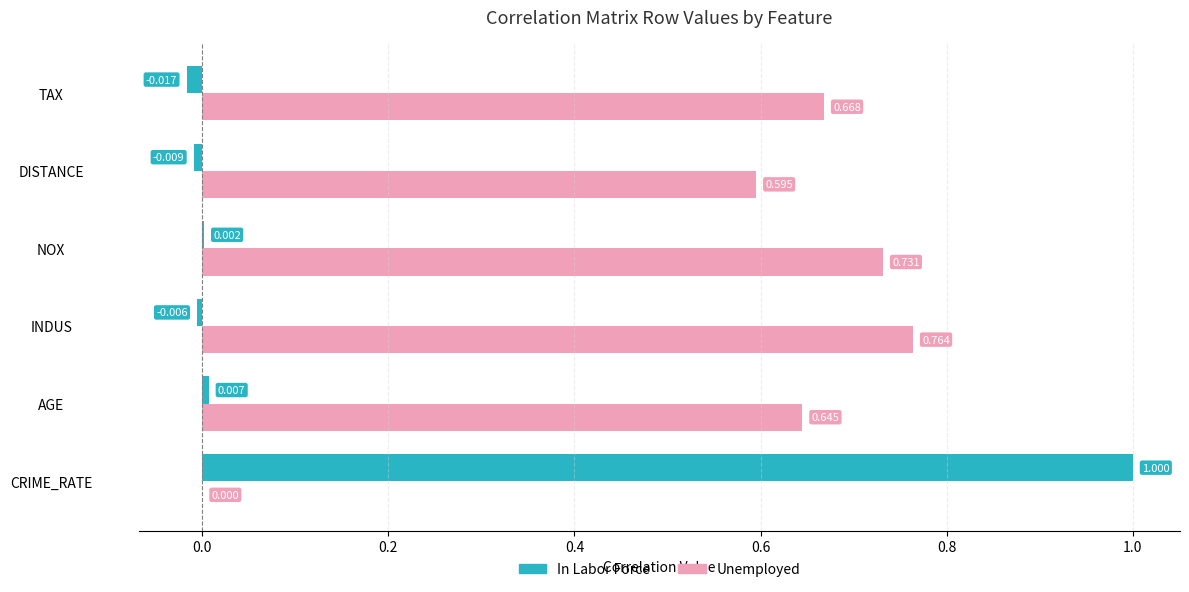

Which category has the highest value in the Unemployed series?

INDUS